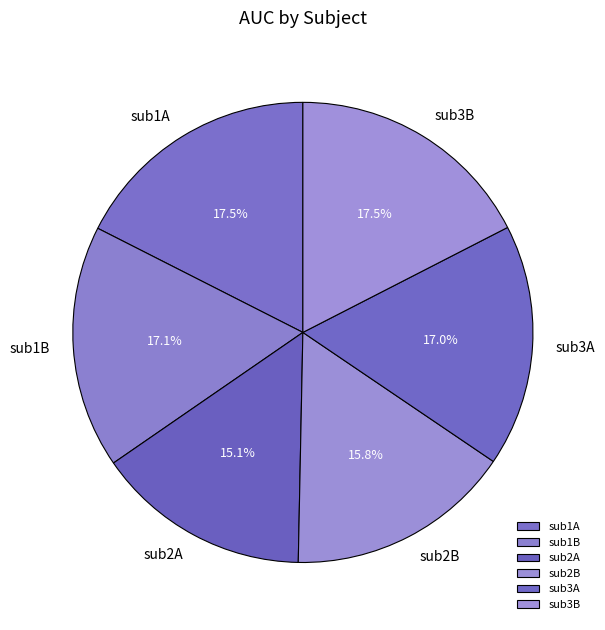

Is there a majority slice in this chart?

No